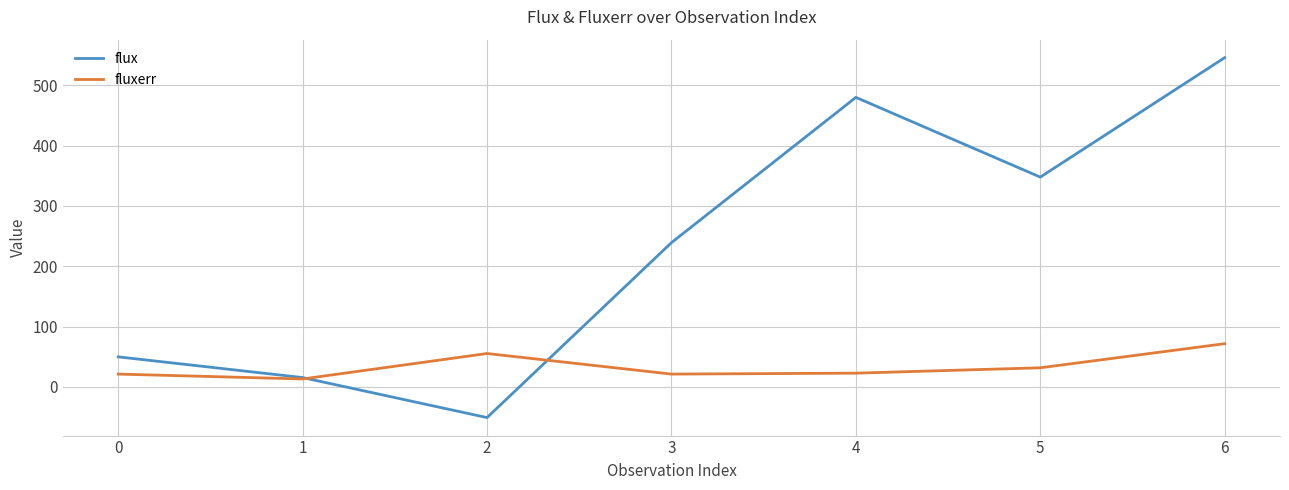

True or false: fluxerr has more than 1 points higher than both neighbors.

False